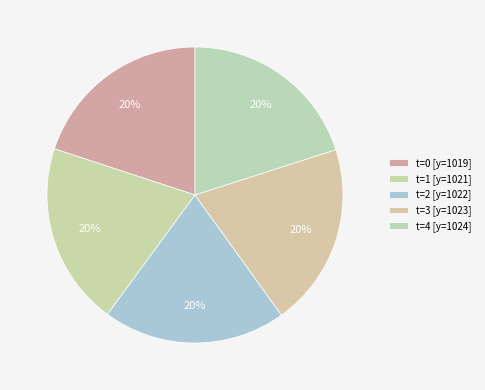

How many segments does this pie chart have?

5